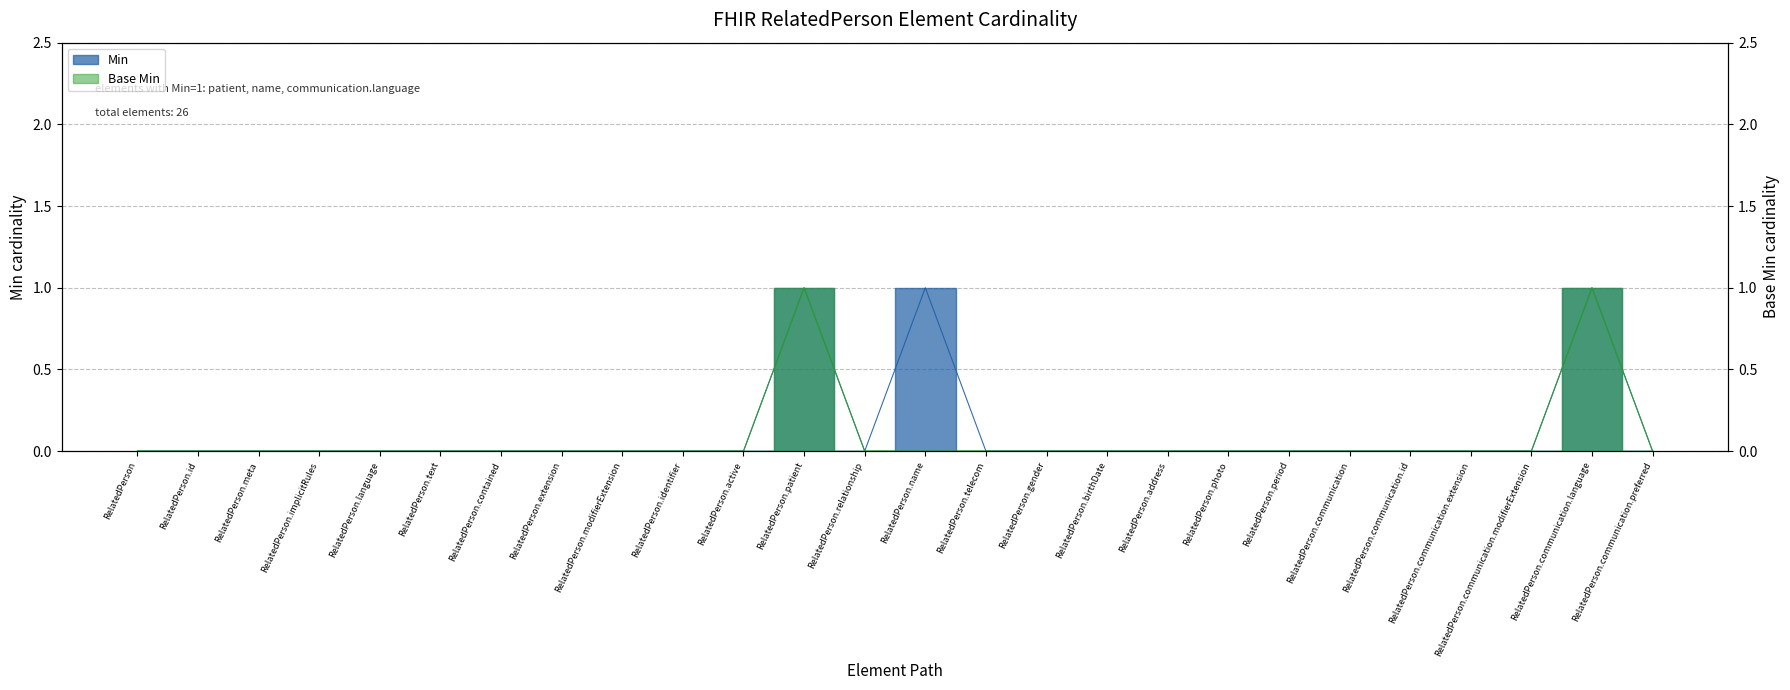

What are all the series names shown in the legend?

Min, Base Min